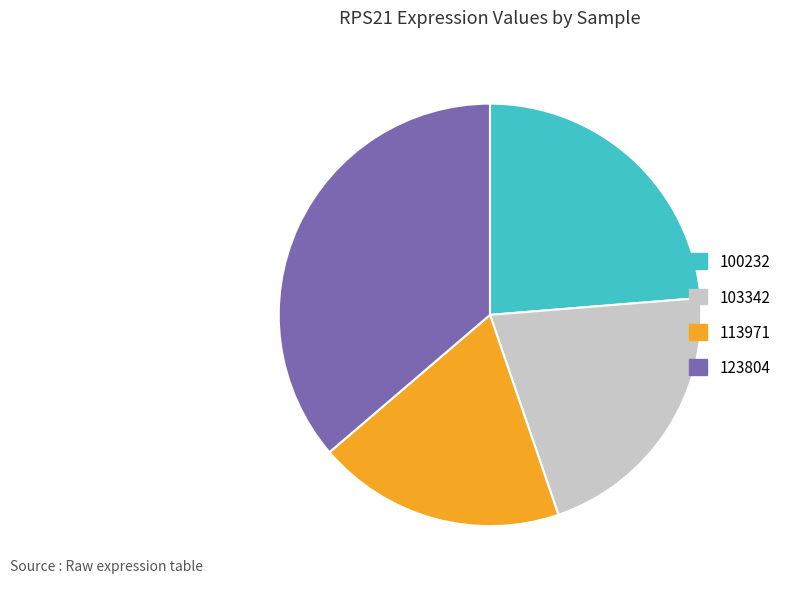

Between 100232 and 103342, which is larger?

100232